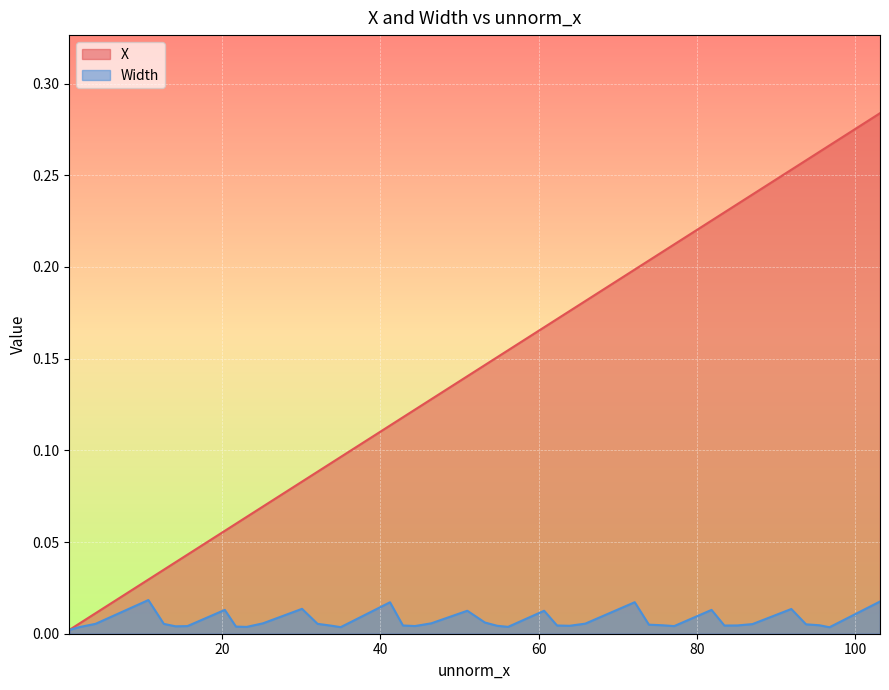

Which series has the widest spread of values?

X